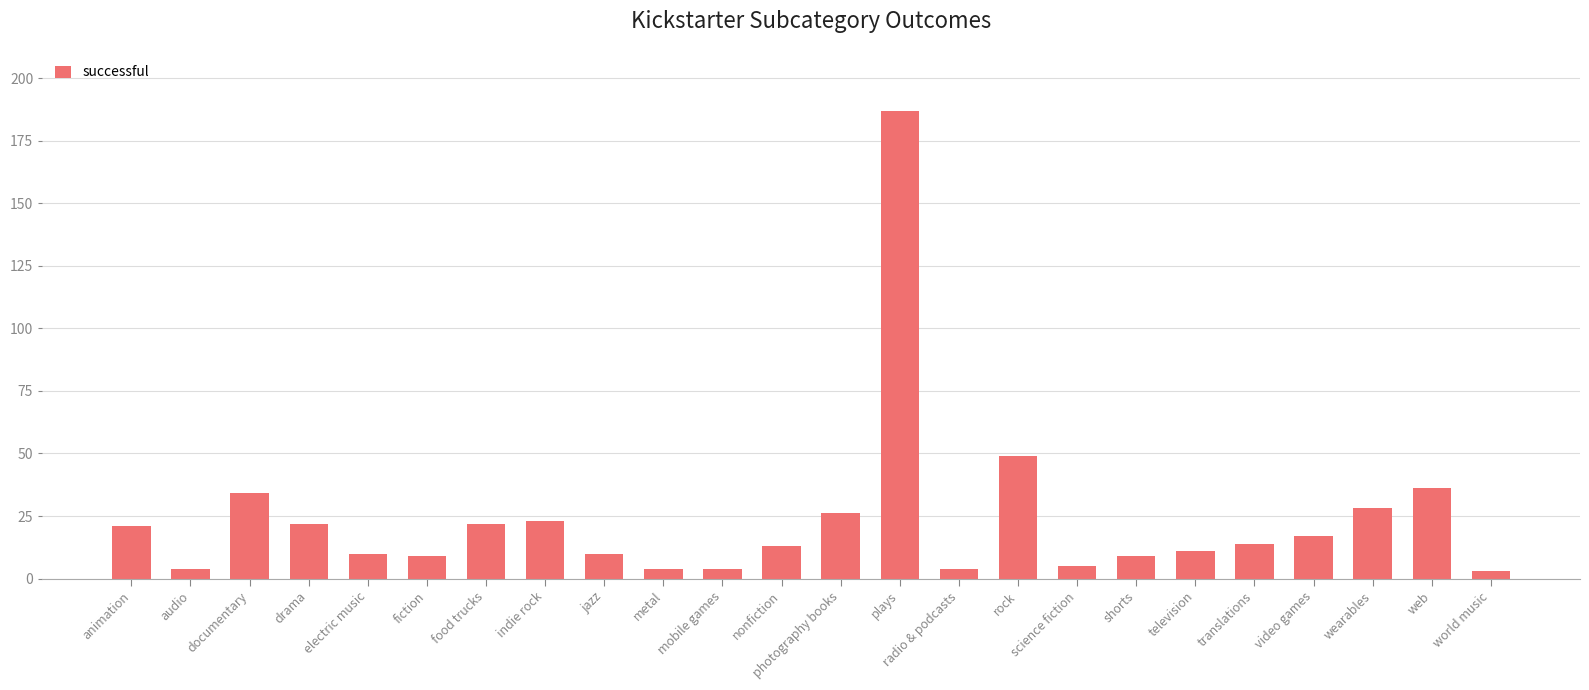

What is the difference between the maximum and minimum values?

184